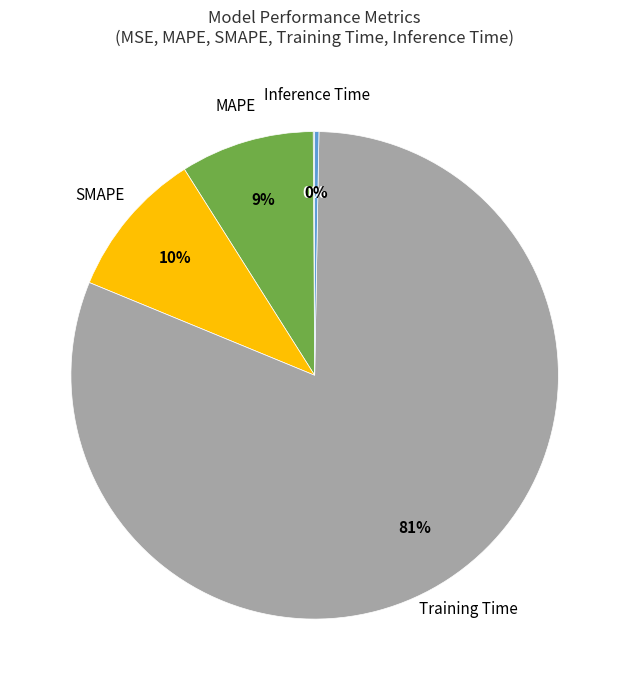

True or false: MAPE accounts for 9% of the total.

True